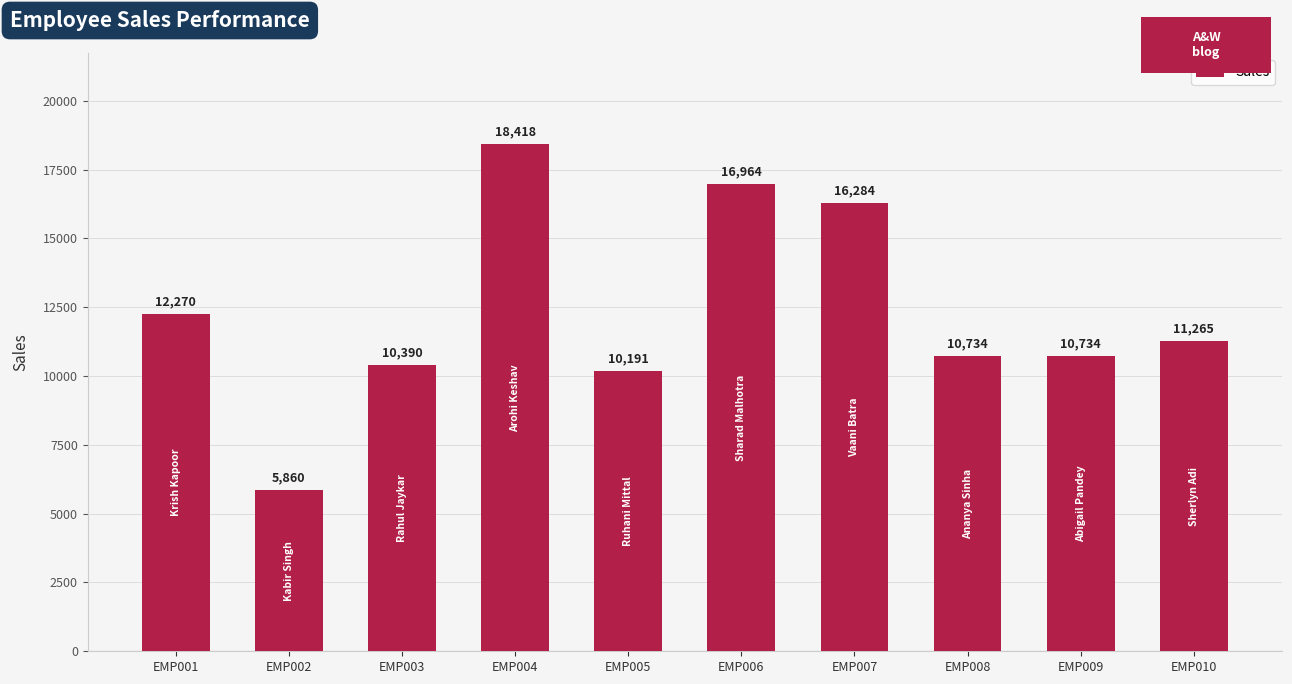

Reading left to right, what are all the values shown in this chart?

12270	5860	10390	18418	10191	16964	16284	10734	10734	11265